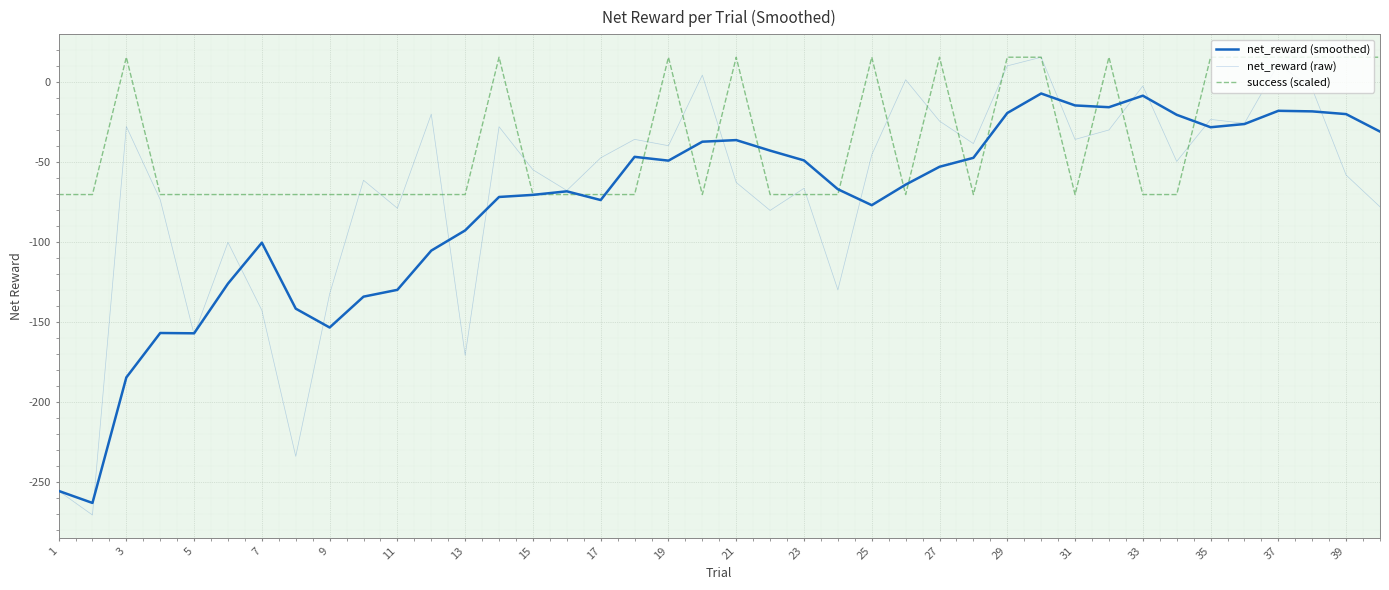

How many lines are shown in the chart?

3